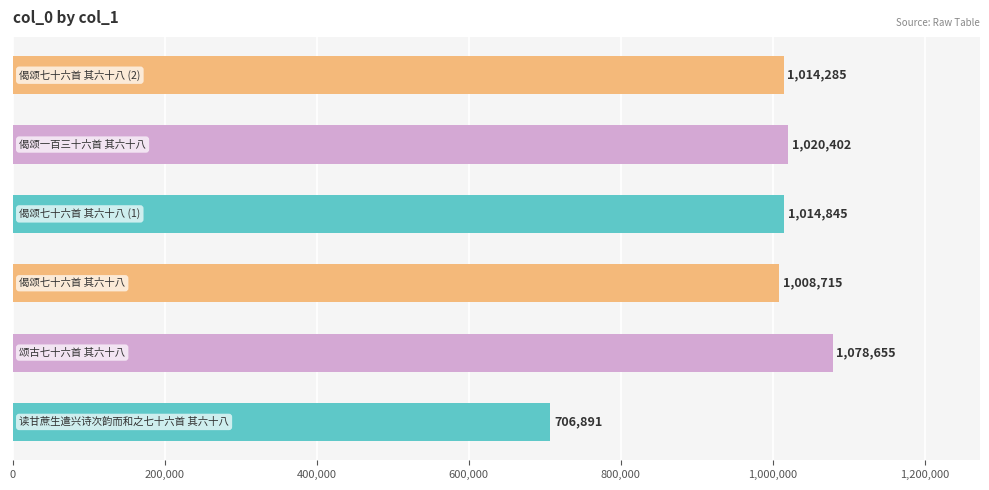

What is the difference between the maximum and minimum values?

371764